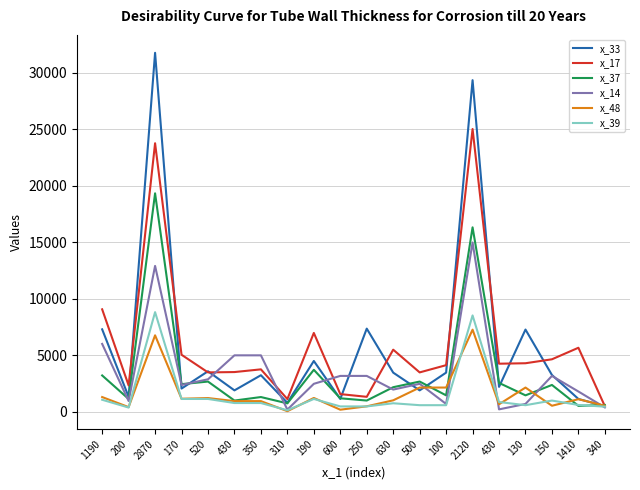

Is this an area chart (filled region under the line)?

No